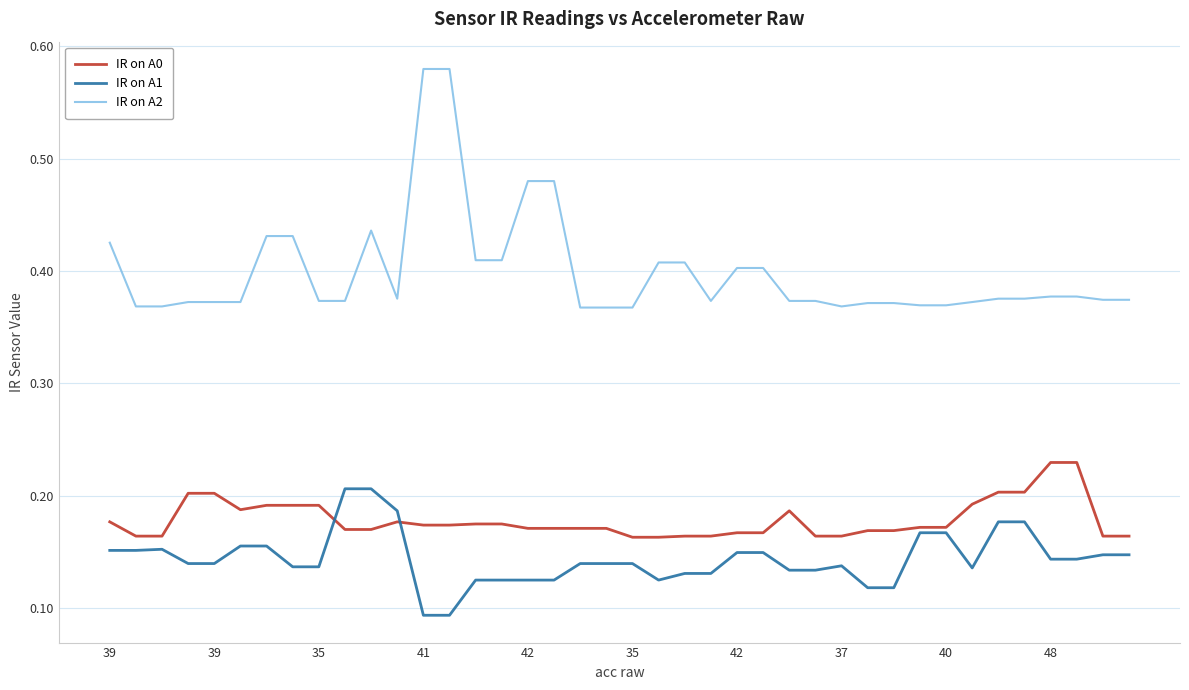

Which series has the largest total across all categories?

IR on A2